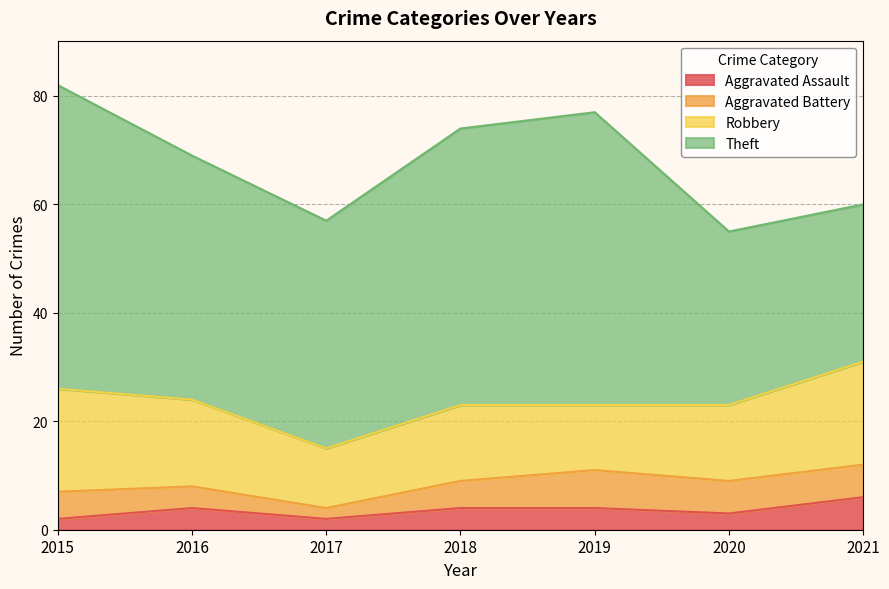

Does the chart have visible grid lines?

Yes